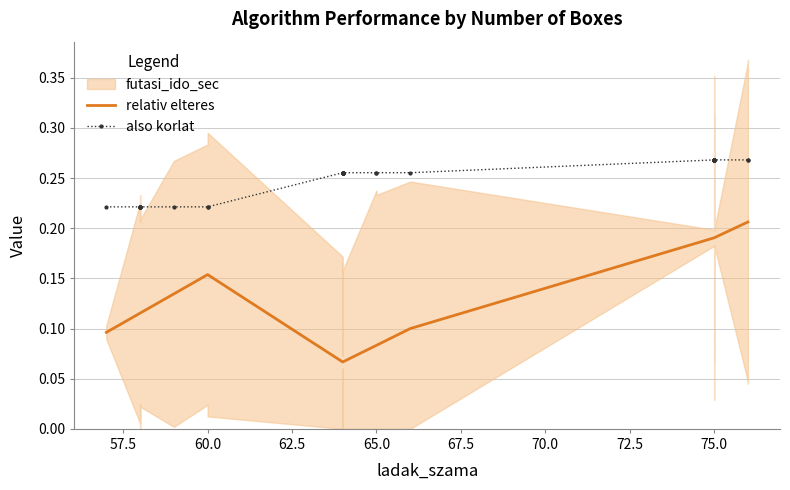

Rank the series at 72.5 from lowest to highest value.

relativ elteres, also korlat